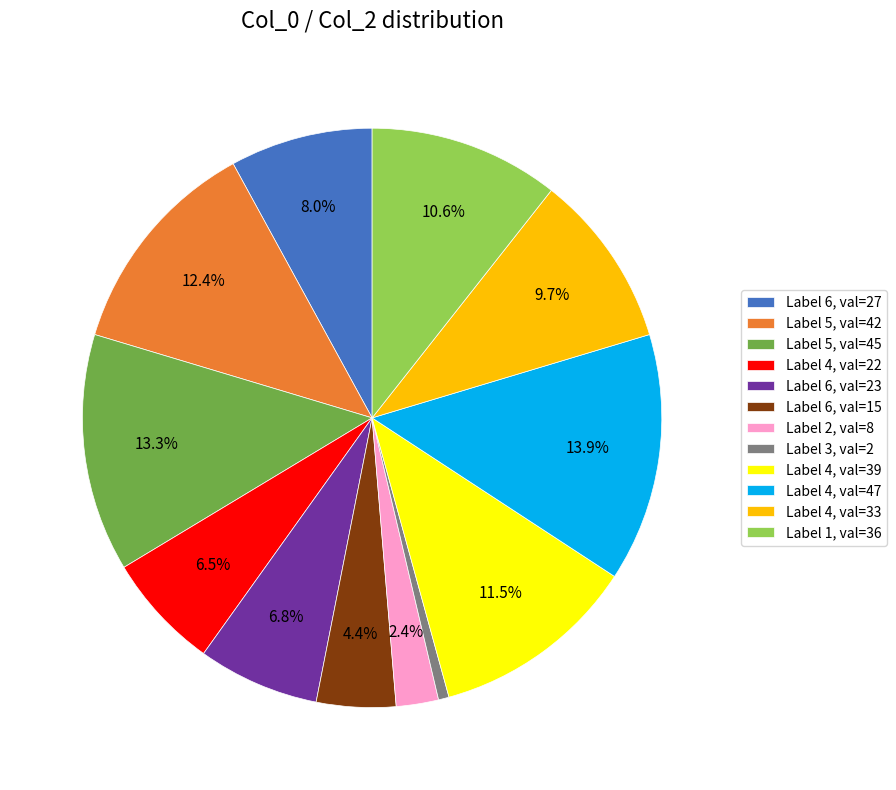

Which category has the biggest portion of the pie?

Label 4, val=47